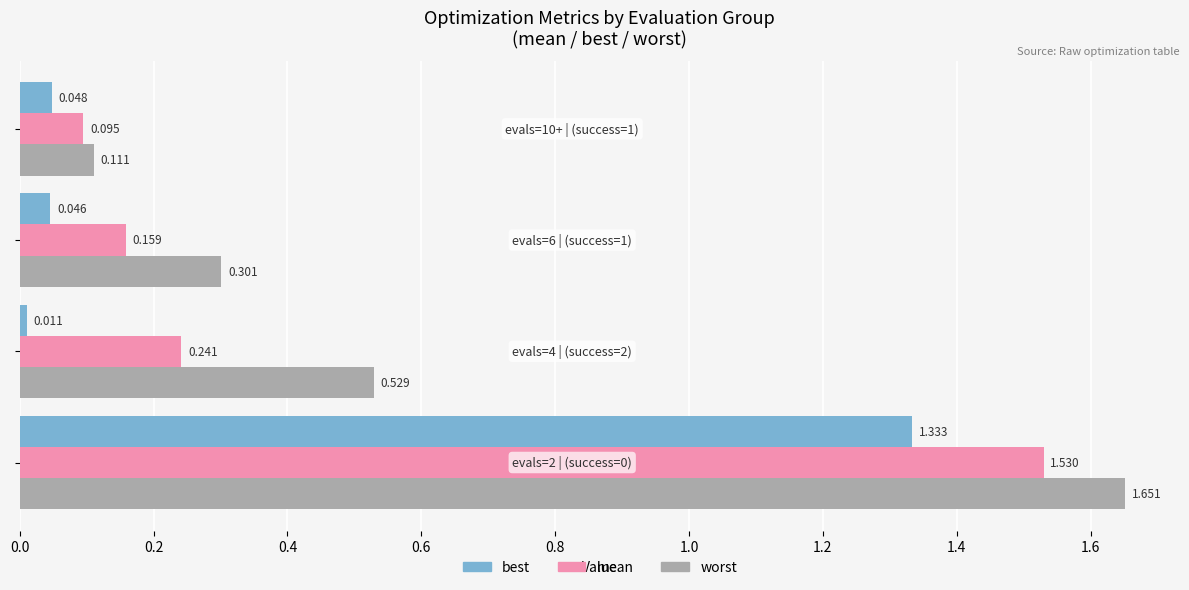

What are all the series names shown in the legend?

best, mean, worst